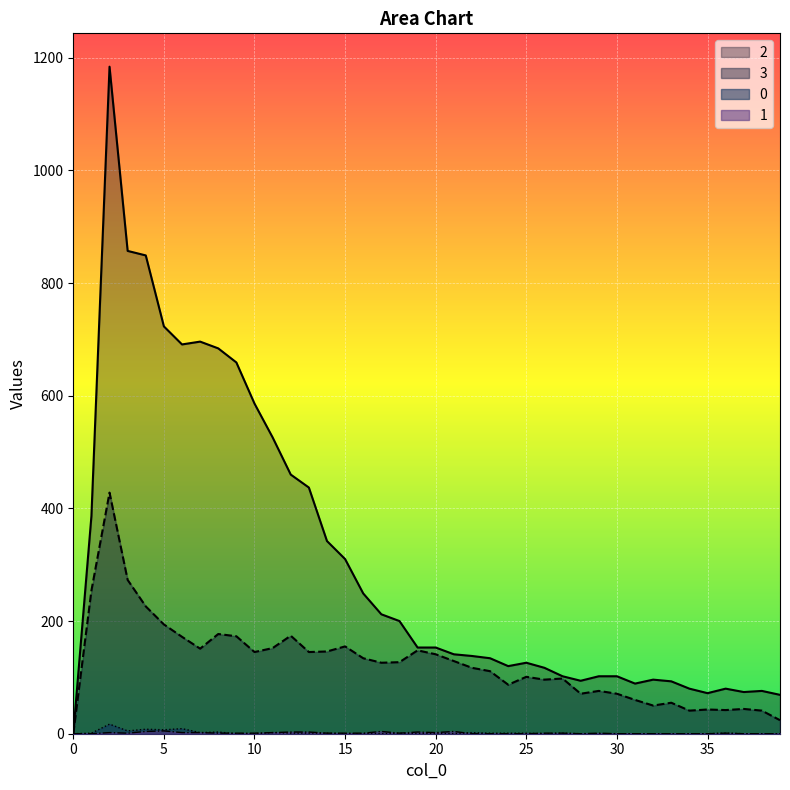

True or false: 0 has more than 1 points higher than both neighbors.

True